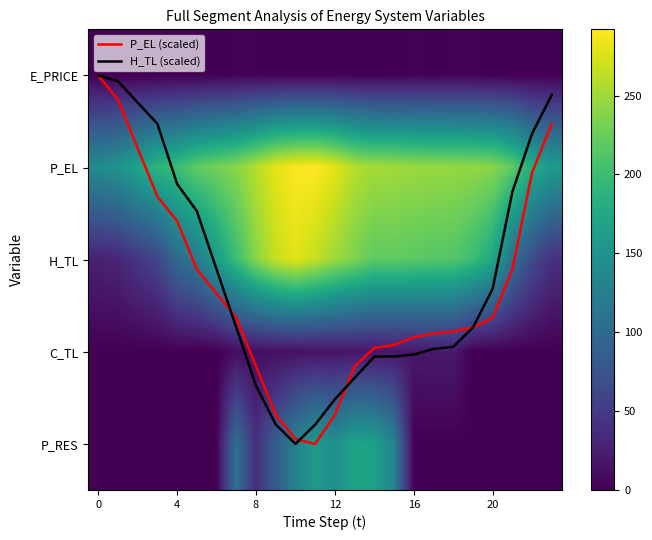

At how many categories does at least one series exceed 1?

24